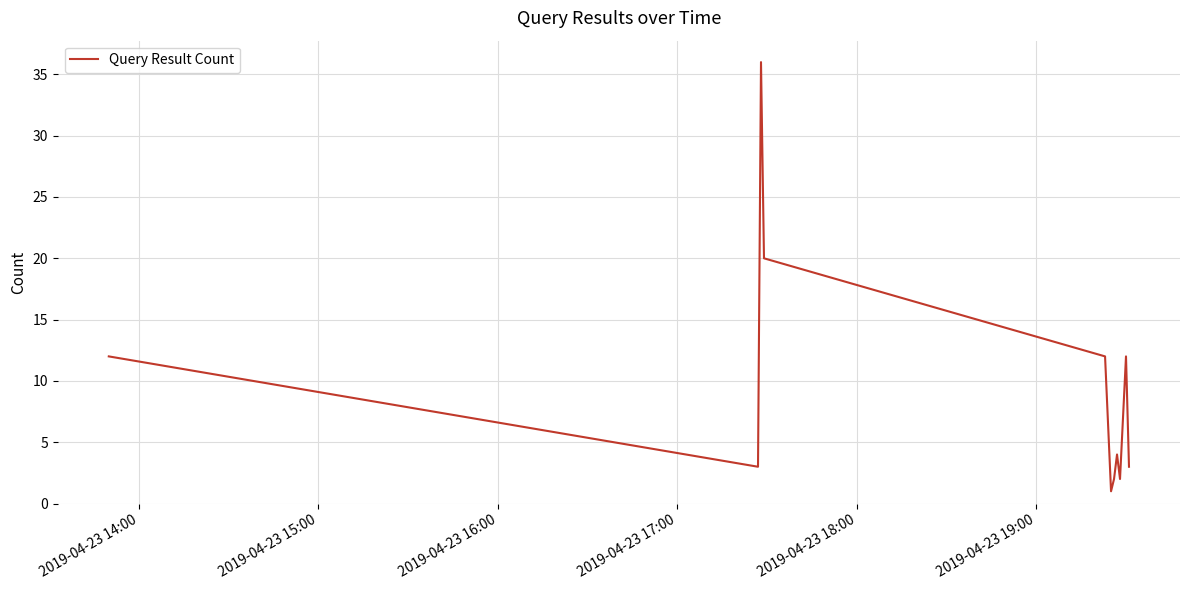

What is the greatest value displayed?

36